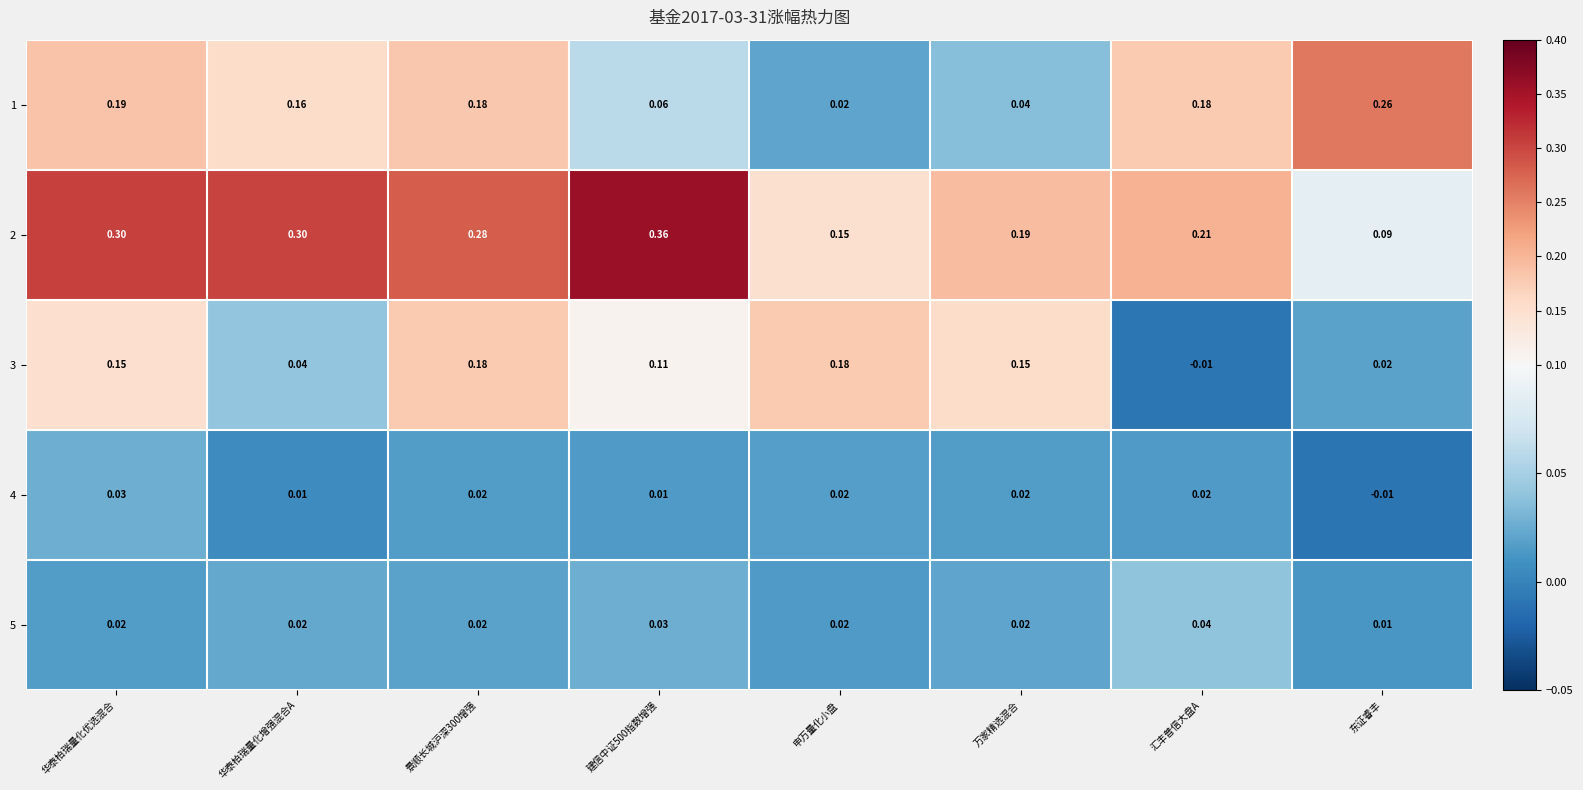

Where does the 3 series first go above 0?

华泰柏瑞量化优选混合